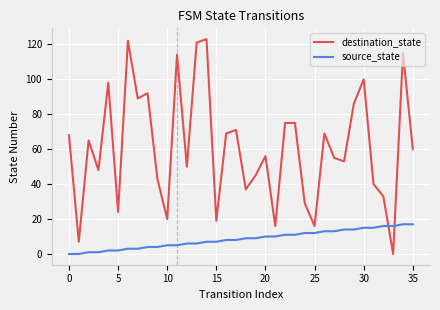

Which series has the largest range (max minus min)?

destination_state